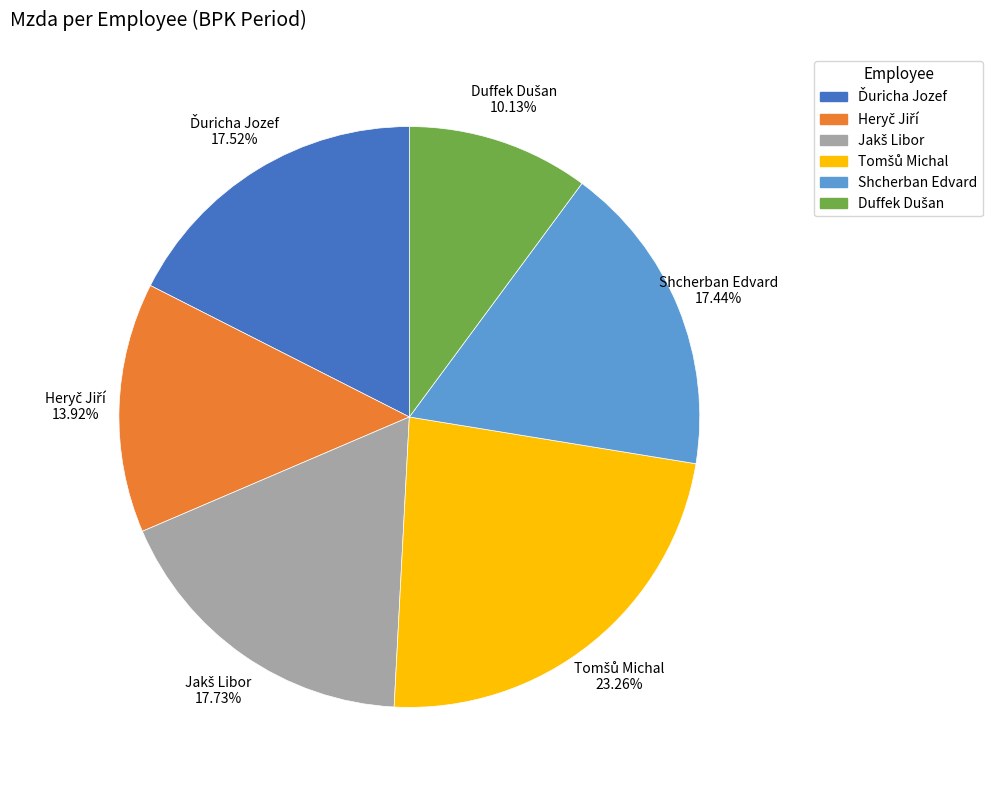

Is there any slice that represents more than half of the pie?

No